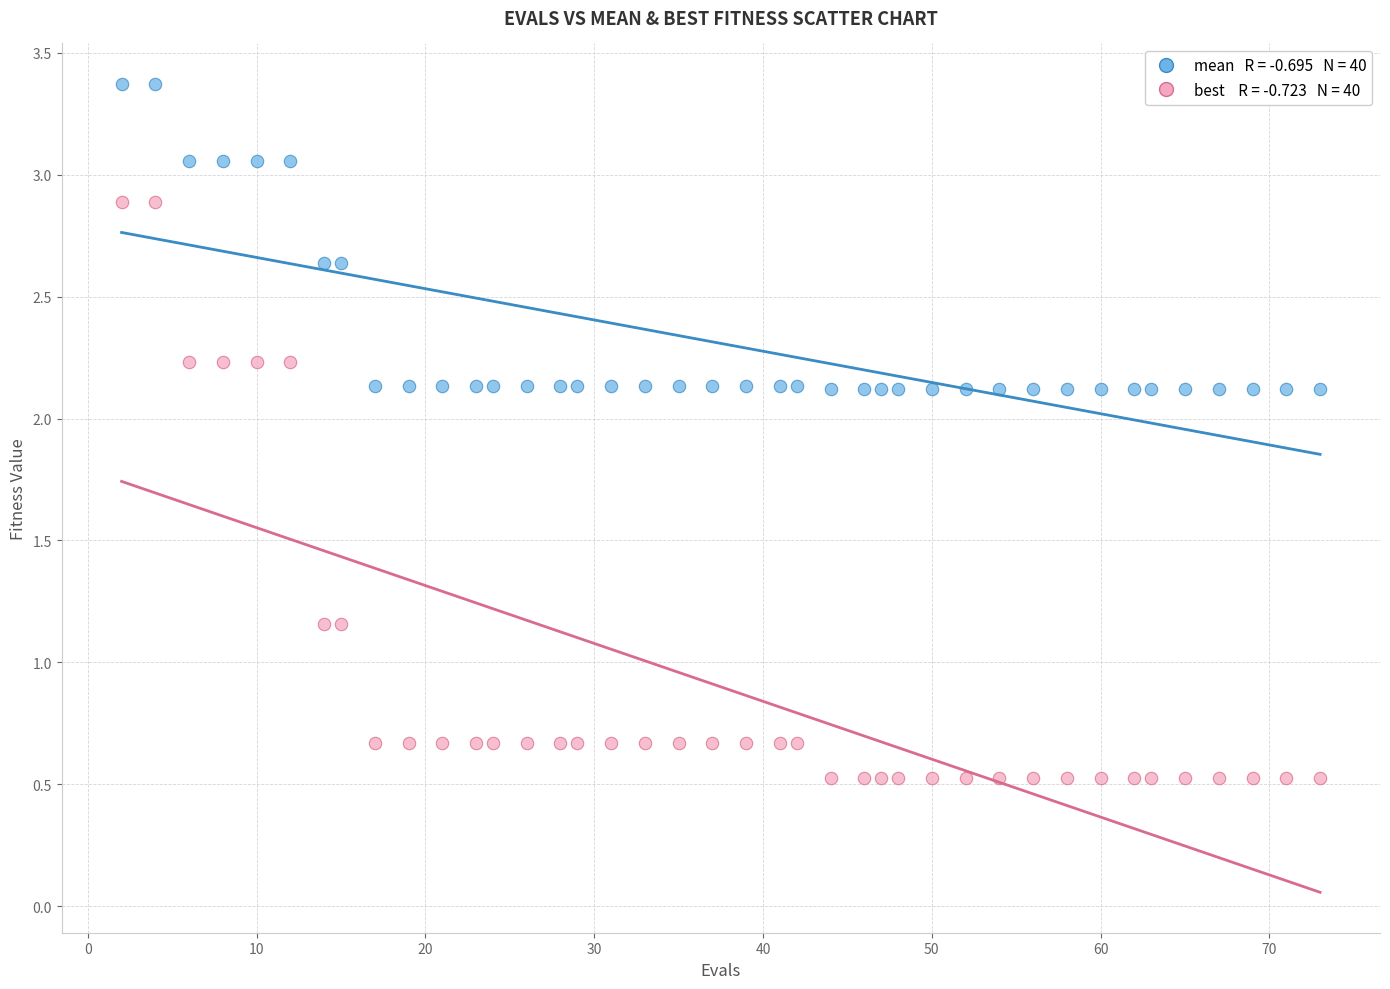

Across all data points, what is the range of Y values (max minus min)?

2.8